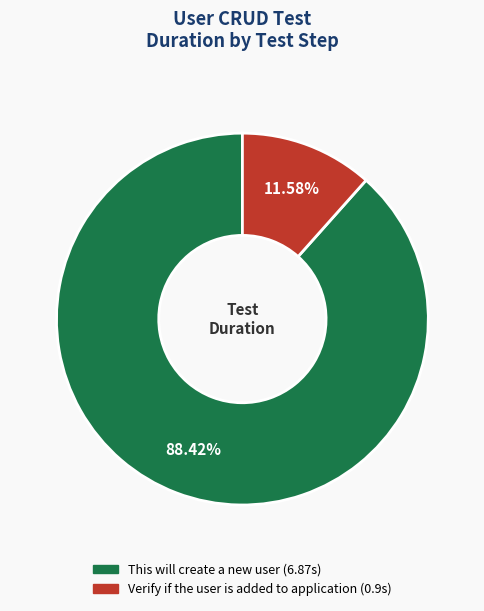

Is Verify if the user is added to application the majority of the pie?

No